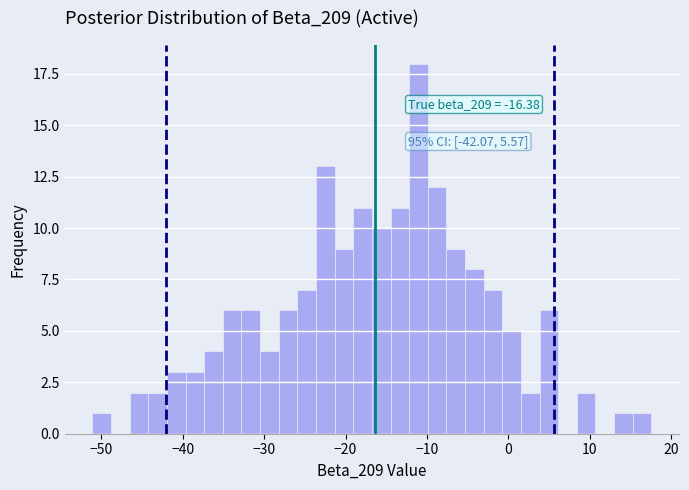

Around what value on the x-axis is the tallest bar? Give the approximate position of its centre, as read against the axis.

-11